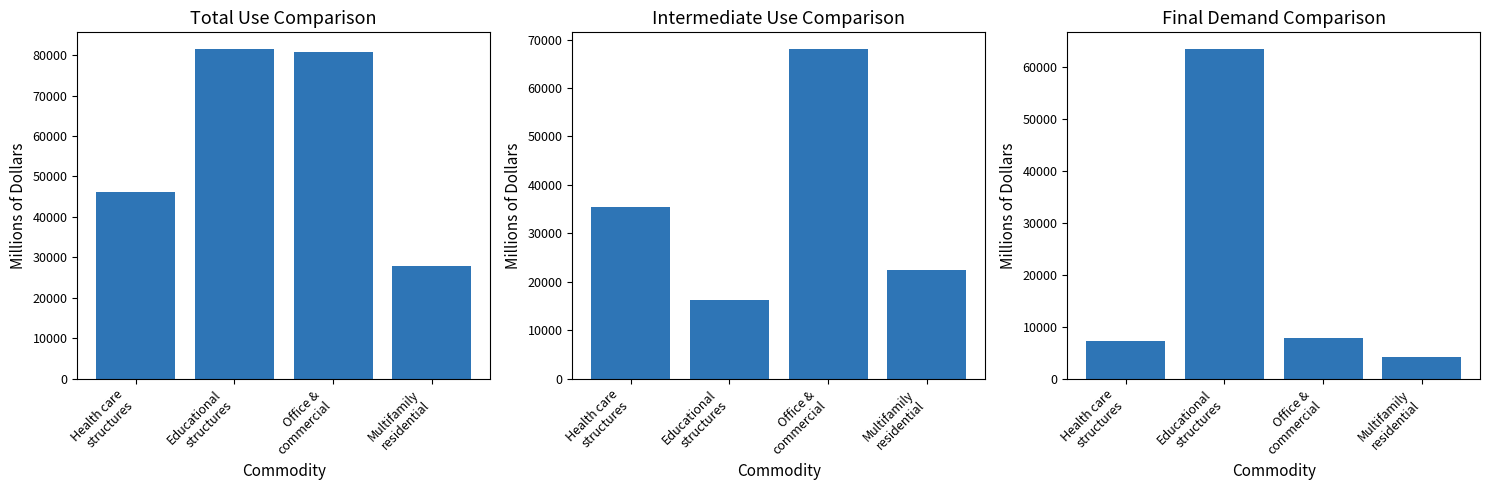

Reading left to right, extract all data points from this chart.

Total Use: 46152	81565	80889	27741
Intermediate Use: 35375	16160	68109	22510
Final Demand: 7304	63478	7747	4082